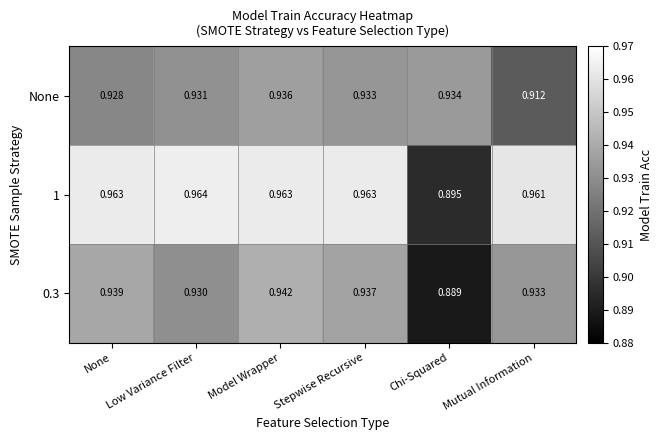

What is the total value across all series at Mutual Information?

2.8